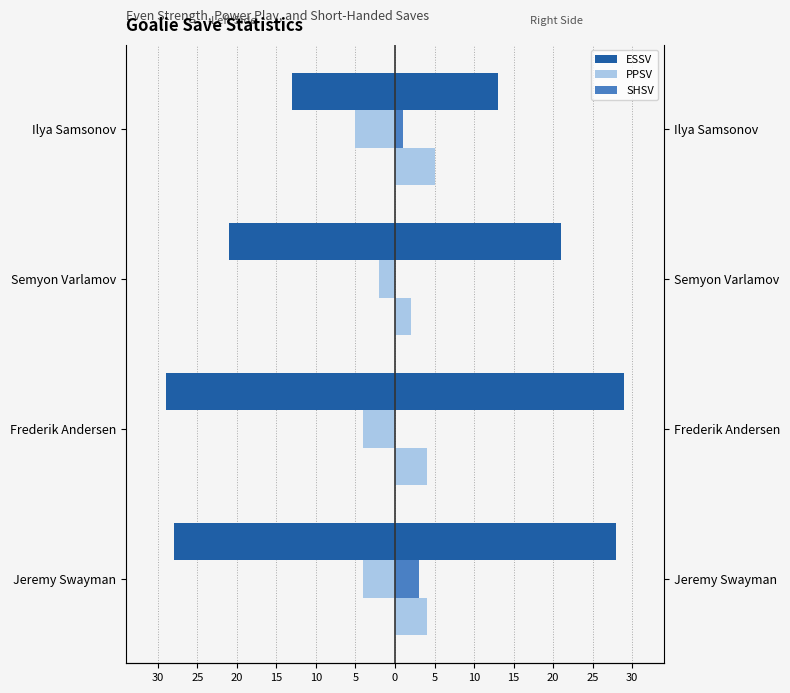

What is the difference between the second highest and second lowest values in the ESSV series?

7